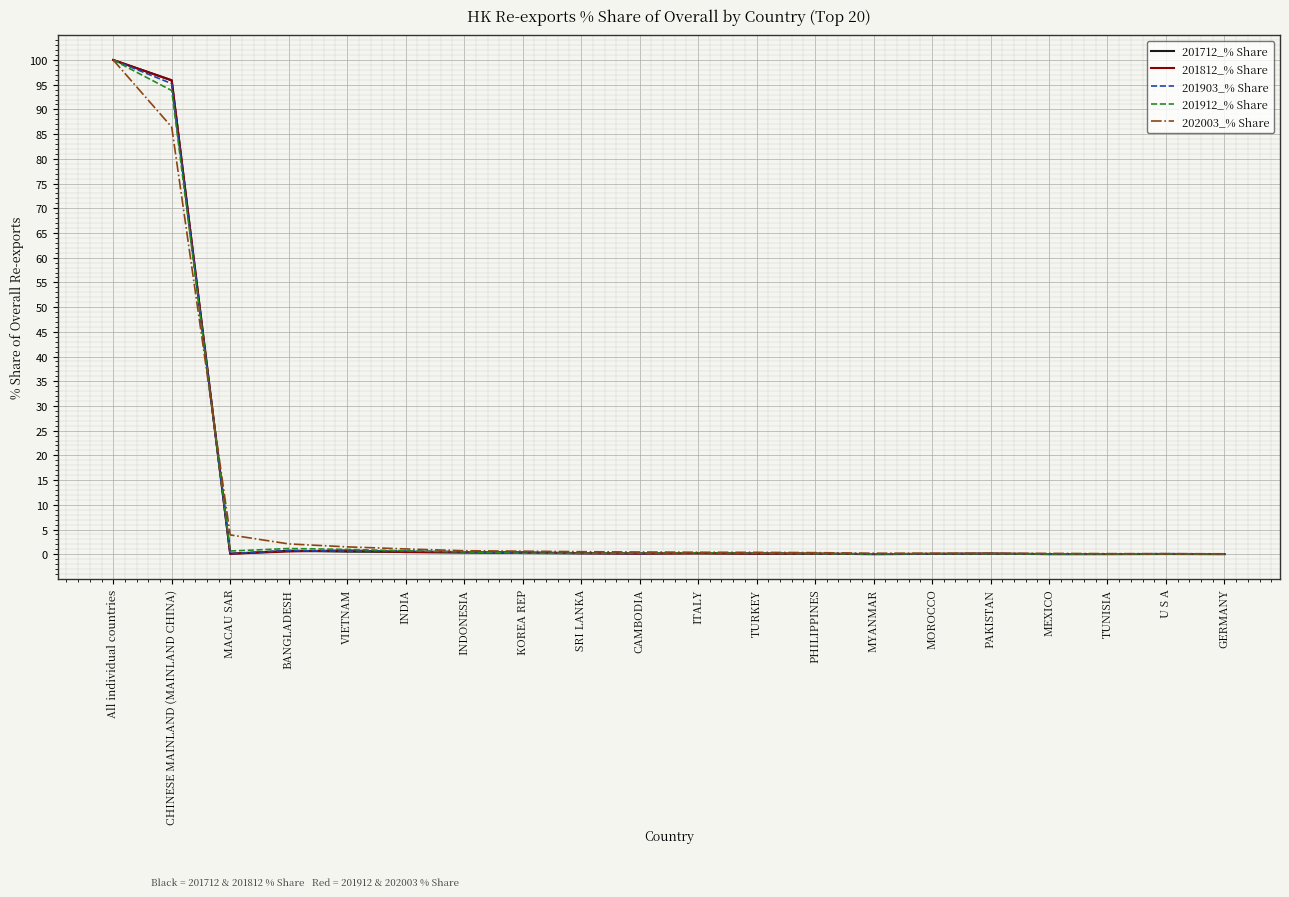

The value of 202003_% Share at MACAU SAR is 3.9. True or false?

True